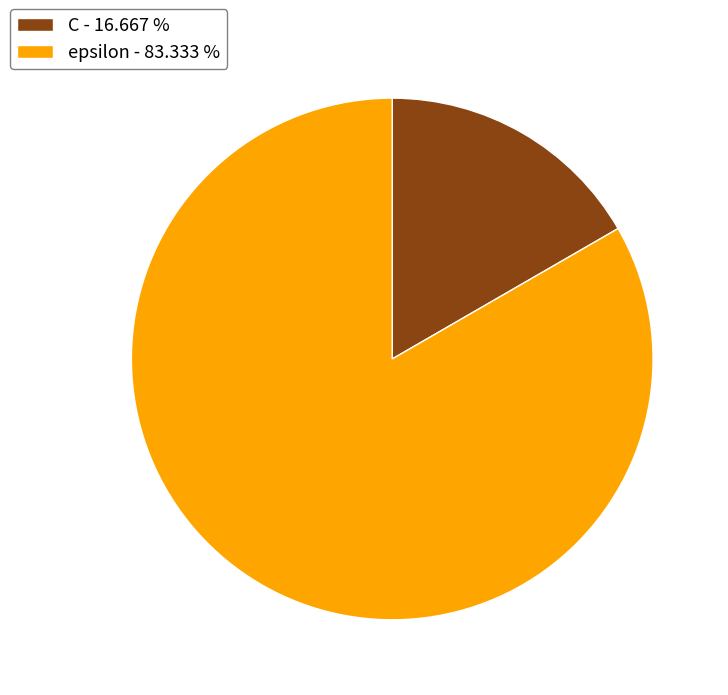

Between C and epsilon, which is larger?

epsilon